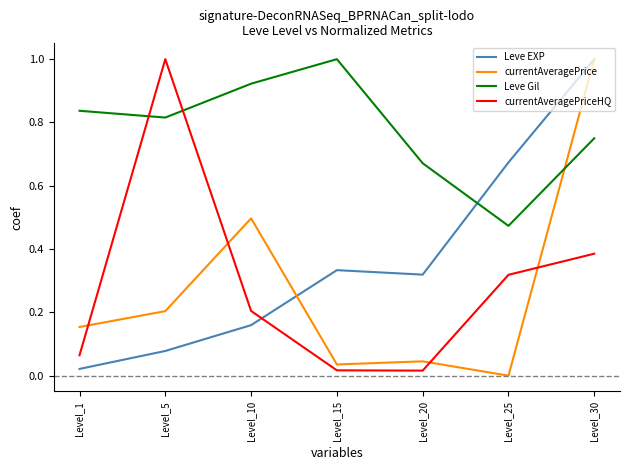

List the labels in order of currentAveragePrice value, largest first.

Level_30, Level_10, Level_5, Level_1, Level_20, Level_15, Level_25